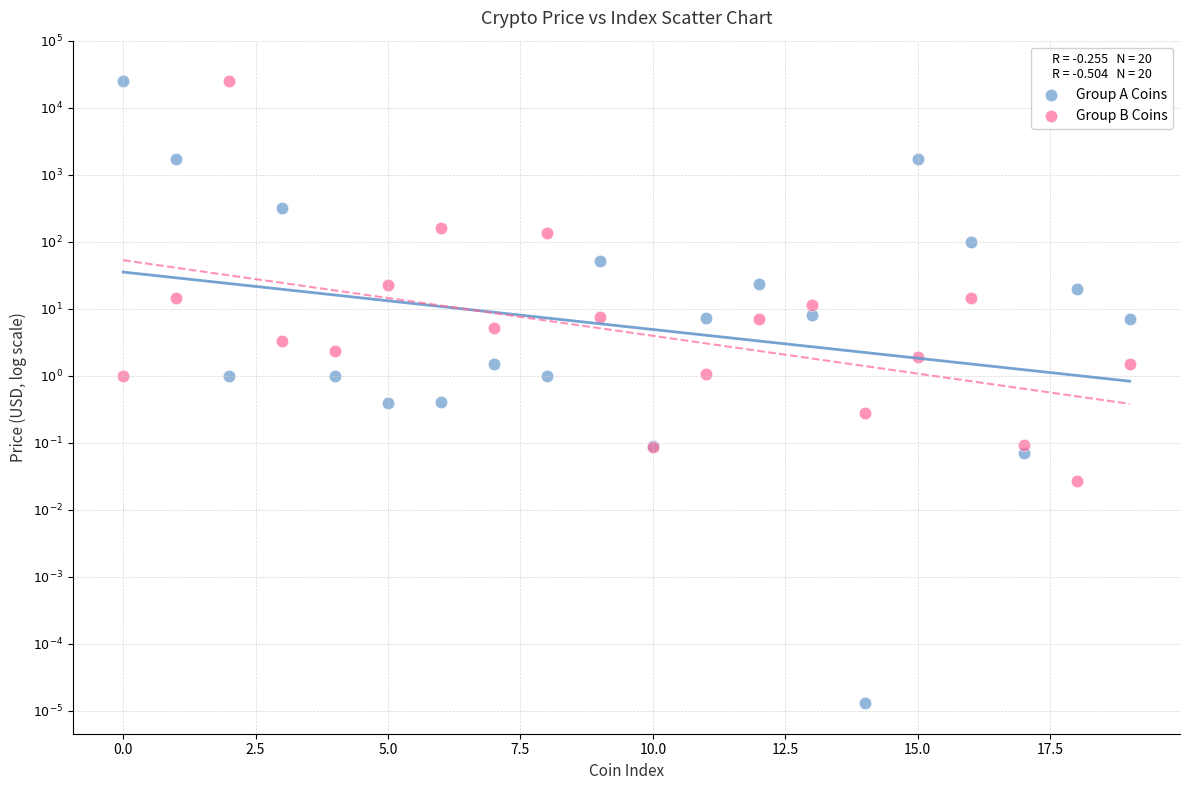

Which series has the largest Y range (max minus min)?

Group A Coins